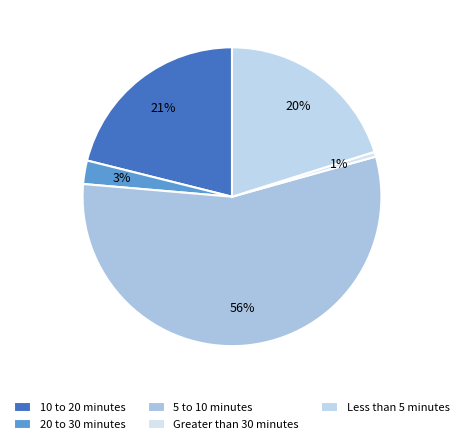

How many slices are in this pie chart?

5